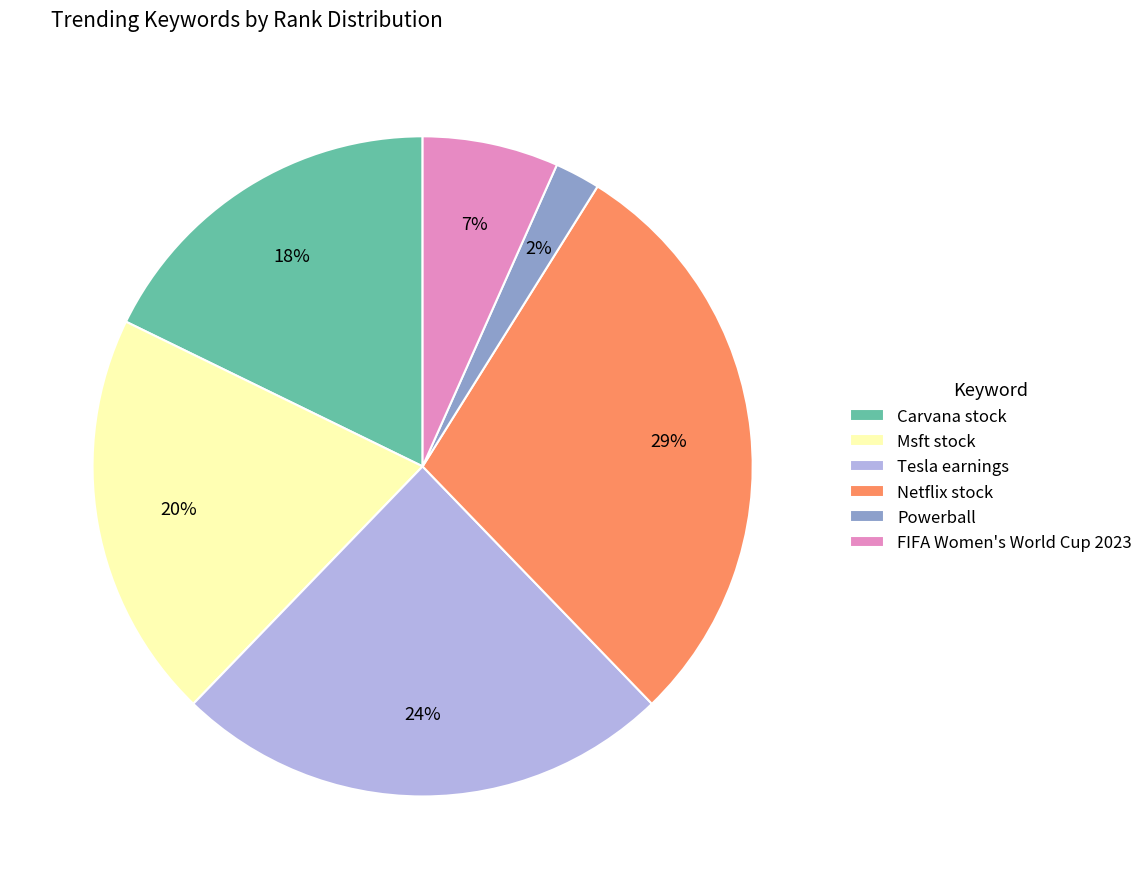

The Powerball slice represents 11% of the pie. True or false?

False